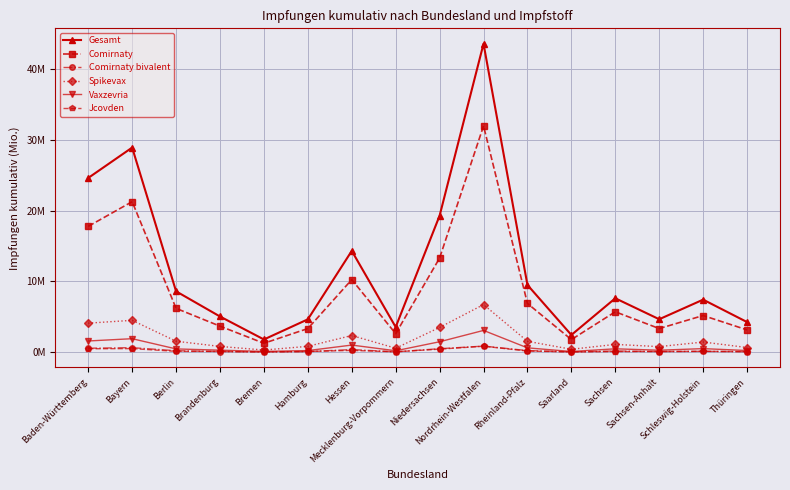

At which category is the sum across all series the highest?

Nordrhein-Westfalen